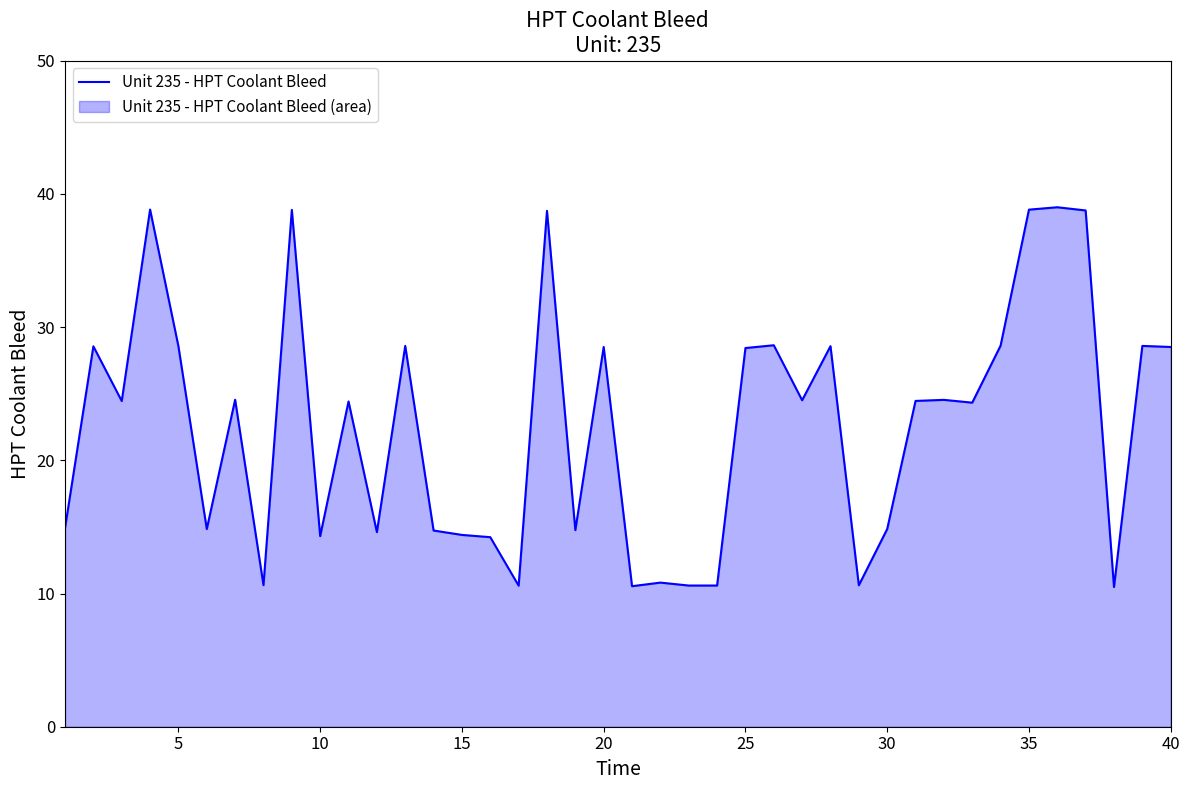

The chart shows a value of 6.1 at 25. True or false?

False